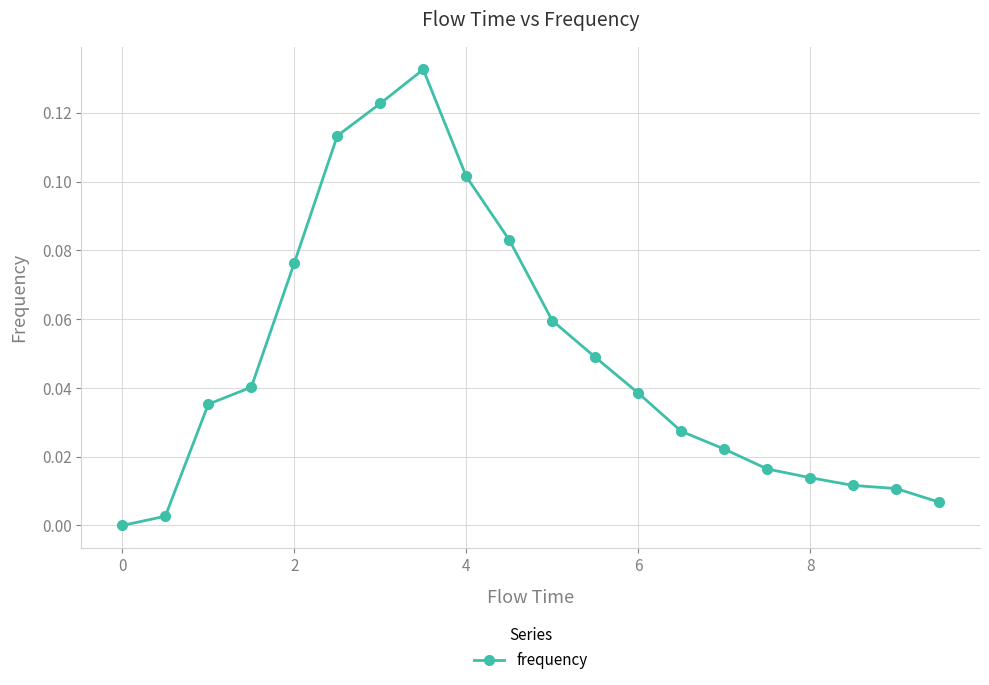

What is the sum of all values?

1.0